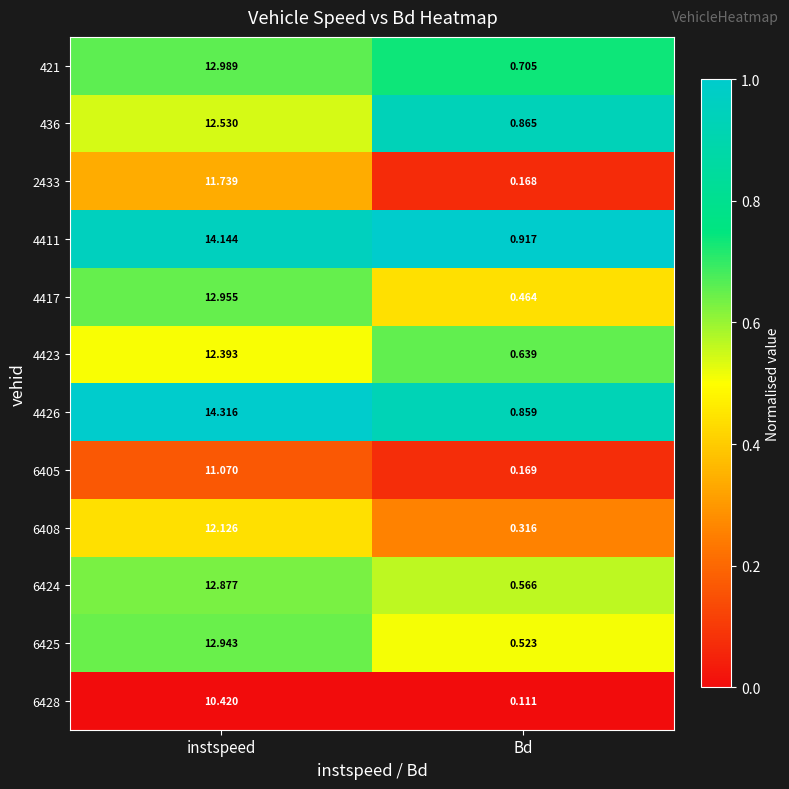

Rank the categories by 4426 value from highest to lowest.

instspeed, Bd